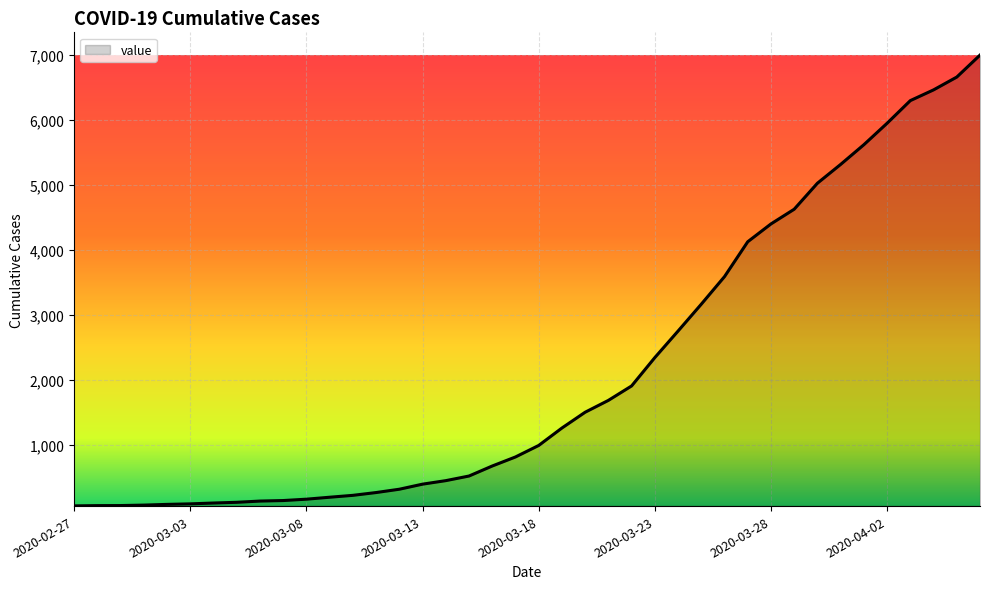

What is the difference between the maximum and minimum values?

6931